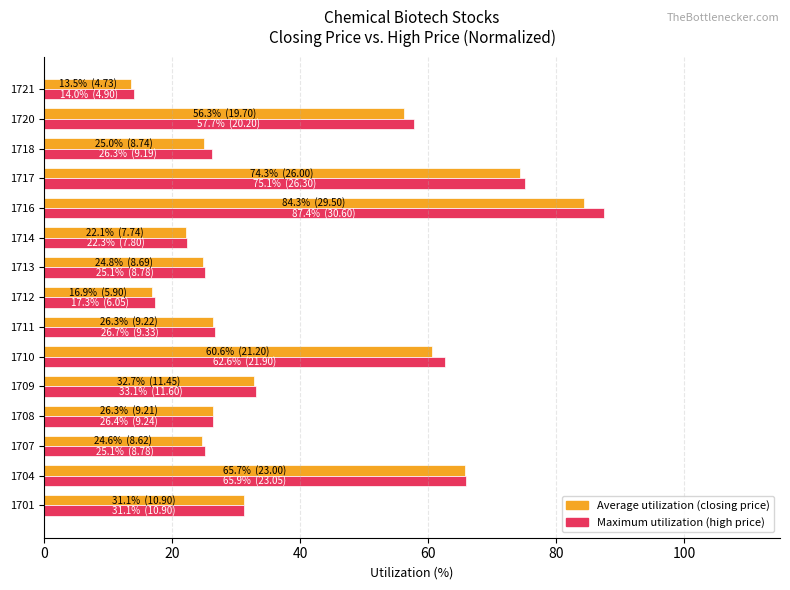

Rank the series by their maximum value, from lowest to highest.

Average utilization (closing price), Maximum utilization (high price)